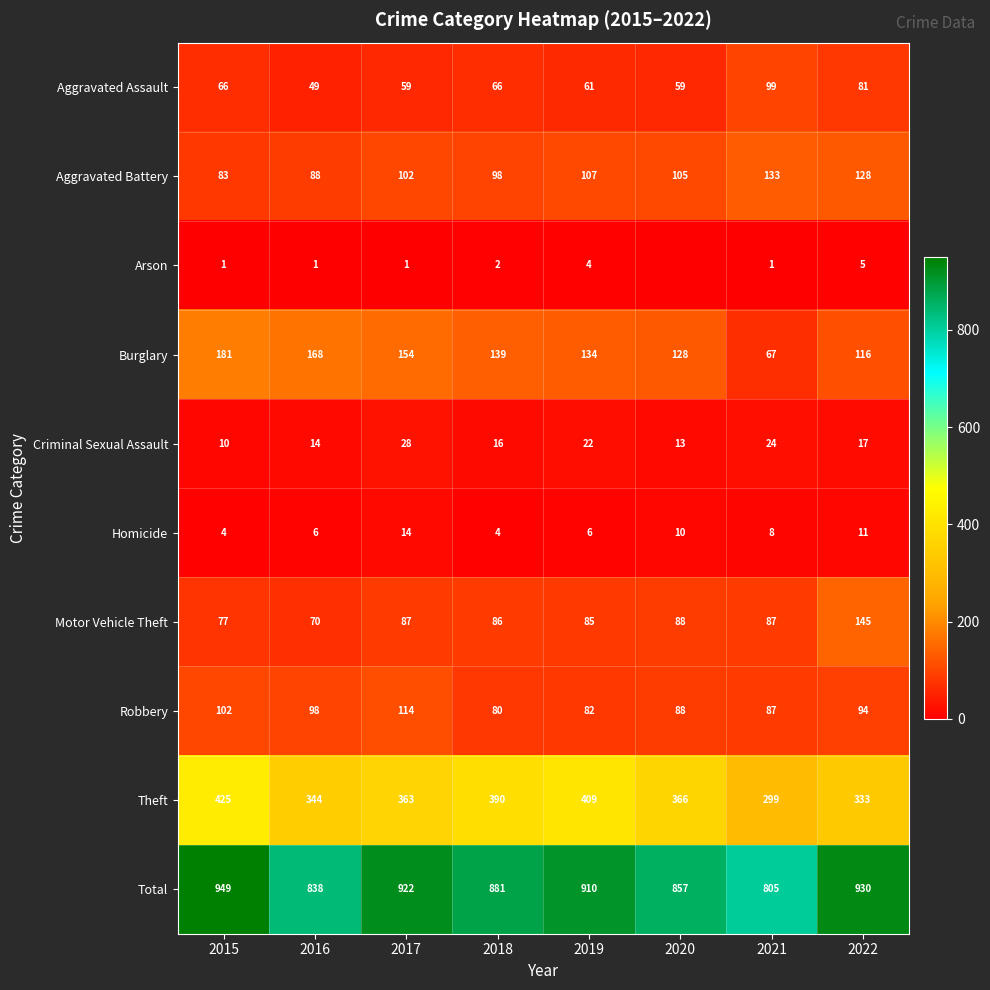

Where does the Theft series first go above 366?

2015